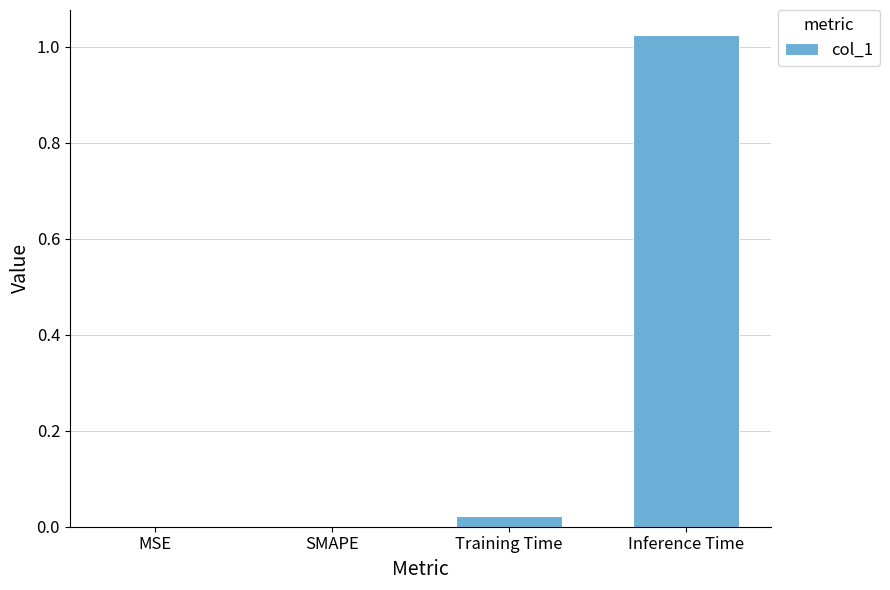

Which label corresponds to the largest value in the chart?

Inference Time